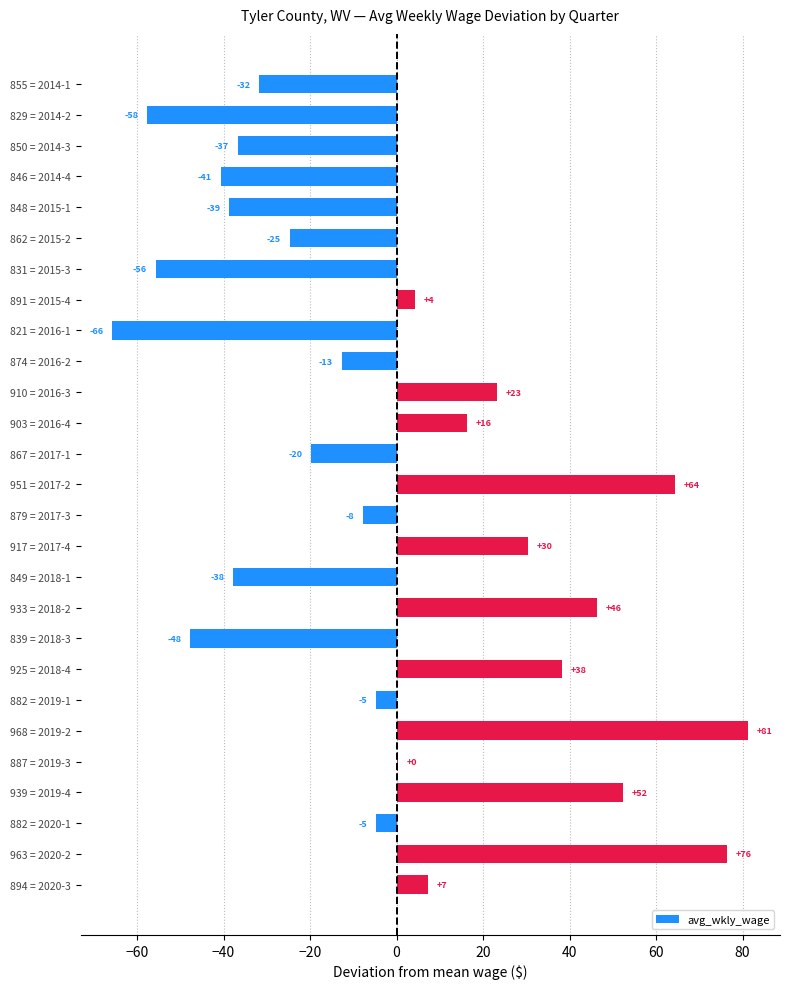

Are the bars horizontal?

Yes